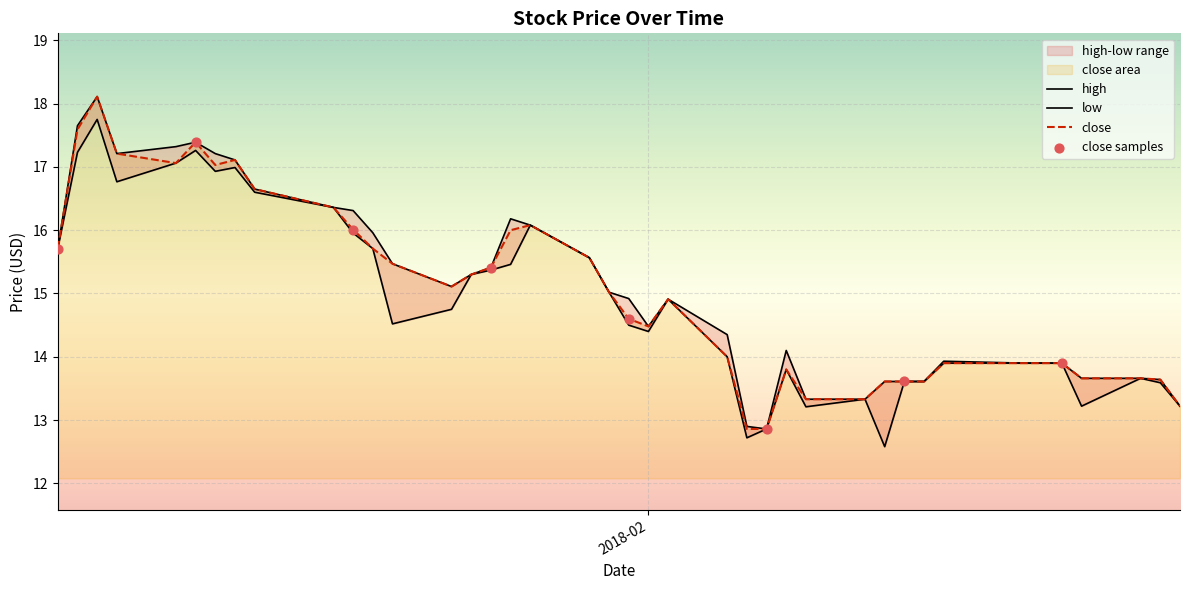

Which series has the largest total across all categories?

high